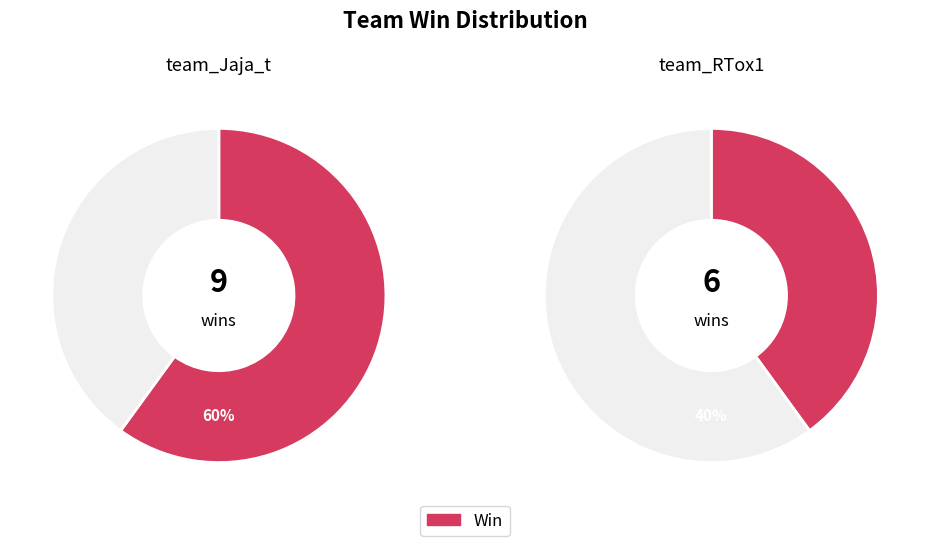

How much of the chart is everything except team_RTox1?

60.0%